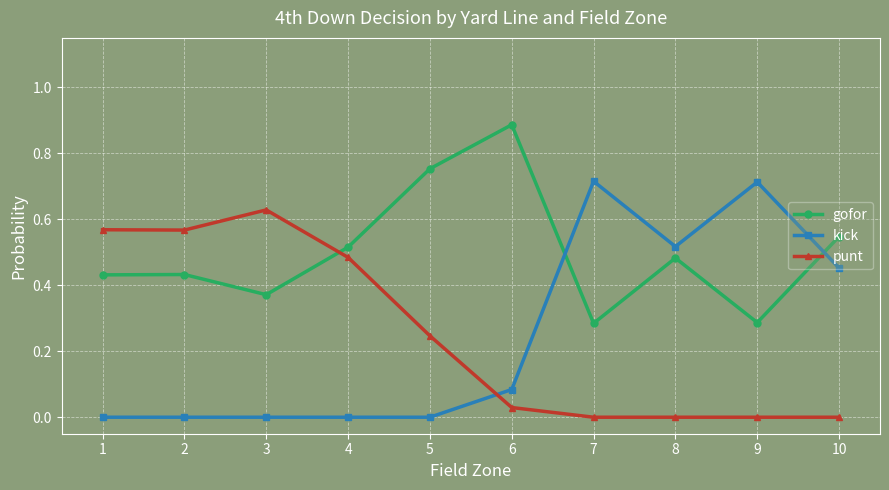

Which label corresponds to the largest value in the chart?

6